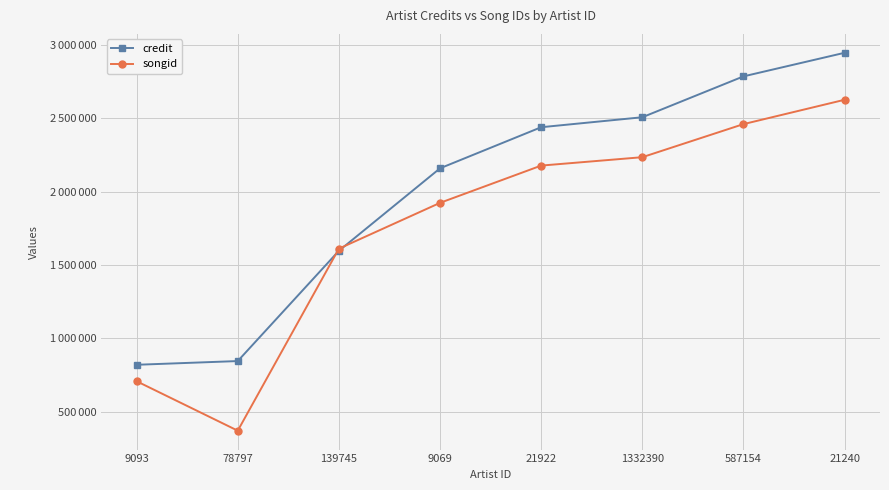

Does the chart have visible grid lines?

Yes